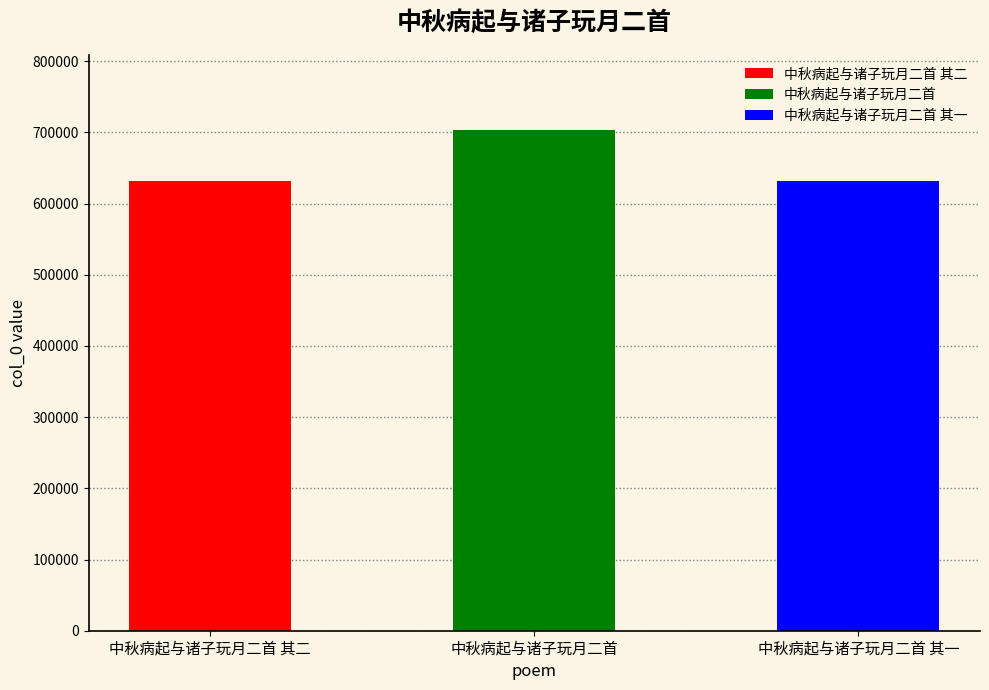

Does the chart contain stacked bars?

No